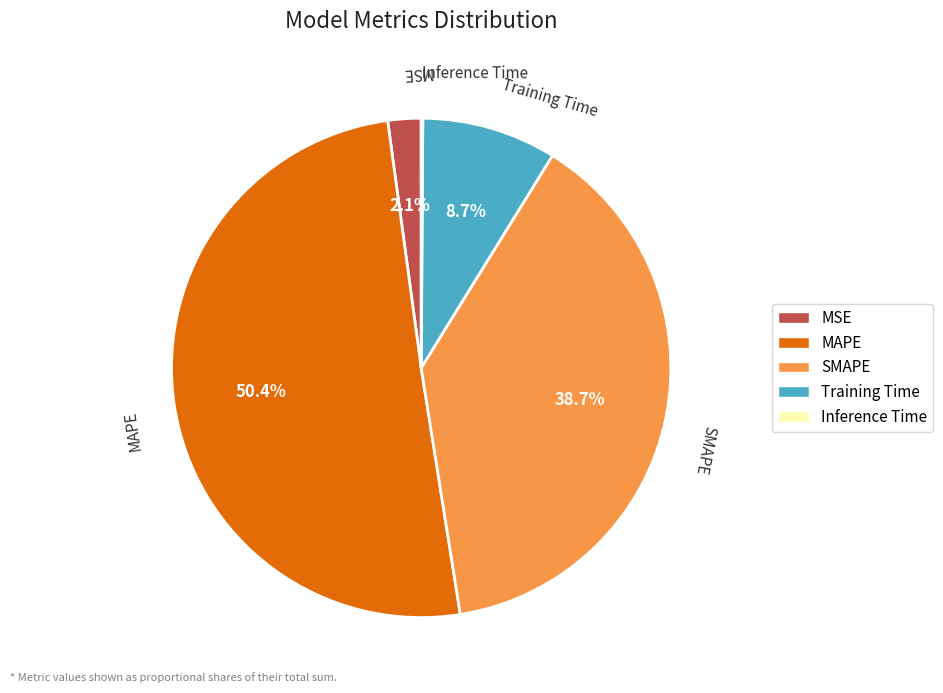

To the nearest percent, what is the average slice percentage?

20%